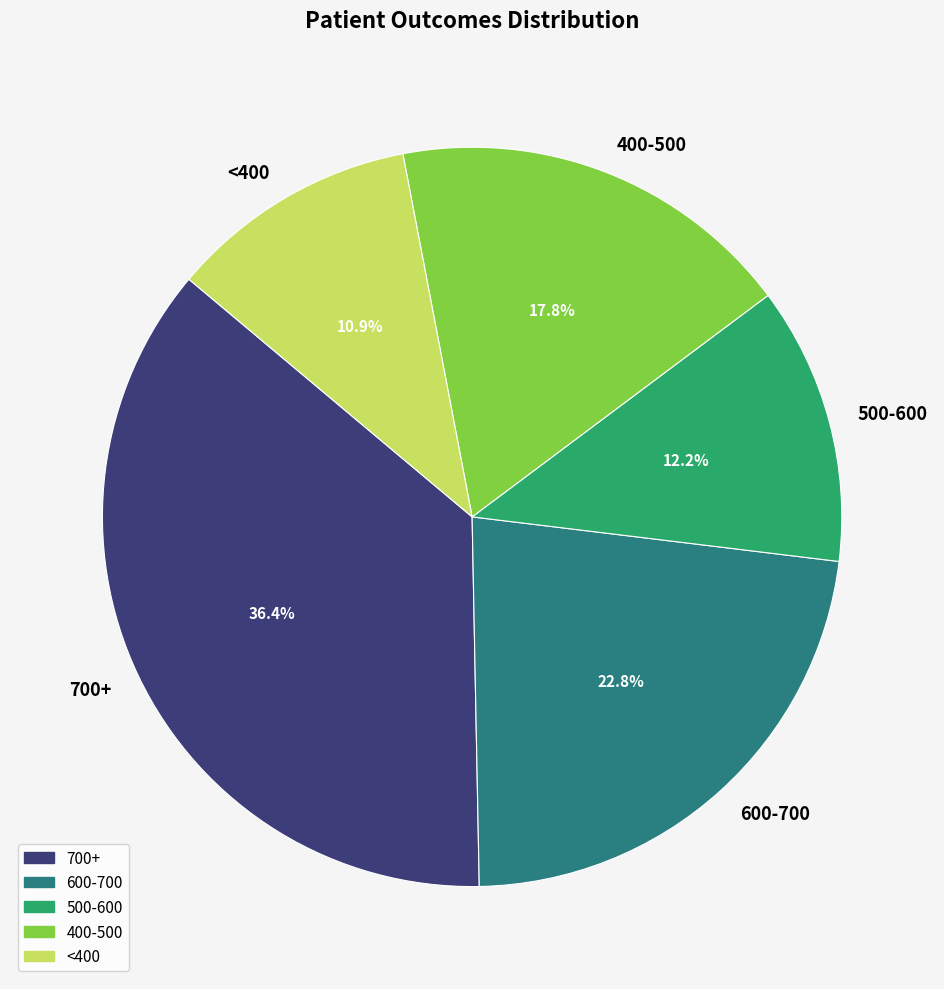

Combined, do 600-700 and 500-600 account for over 50%?

No